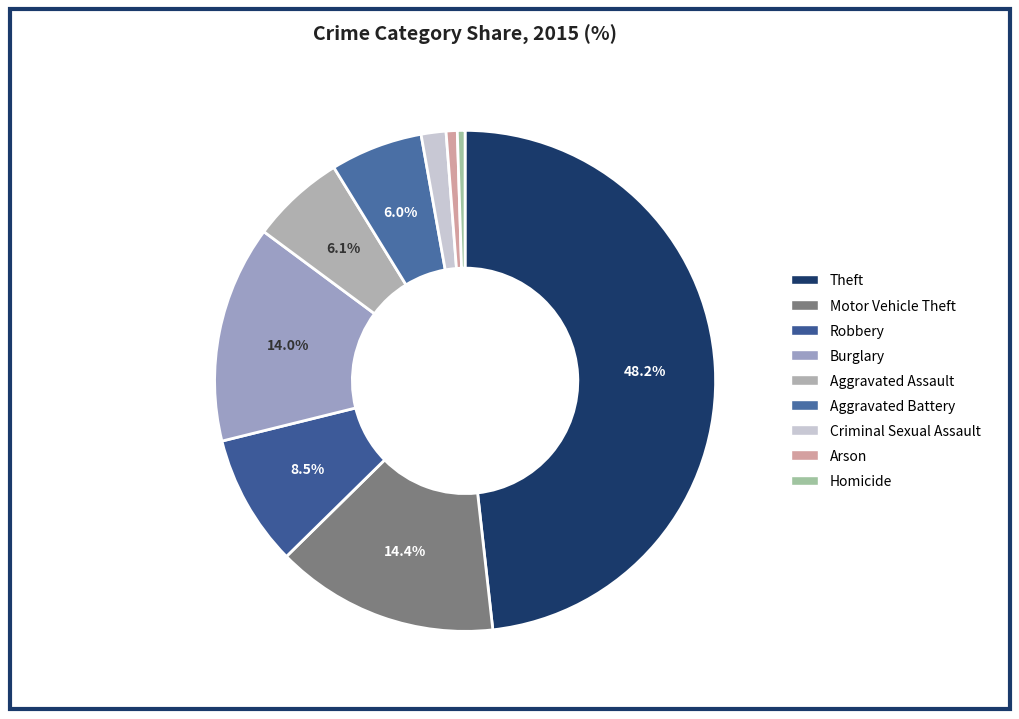

To the nearest percent, what is the difference between the Motor Vehicle Theft and Robbery slice percentages?

6%